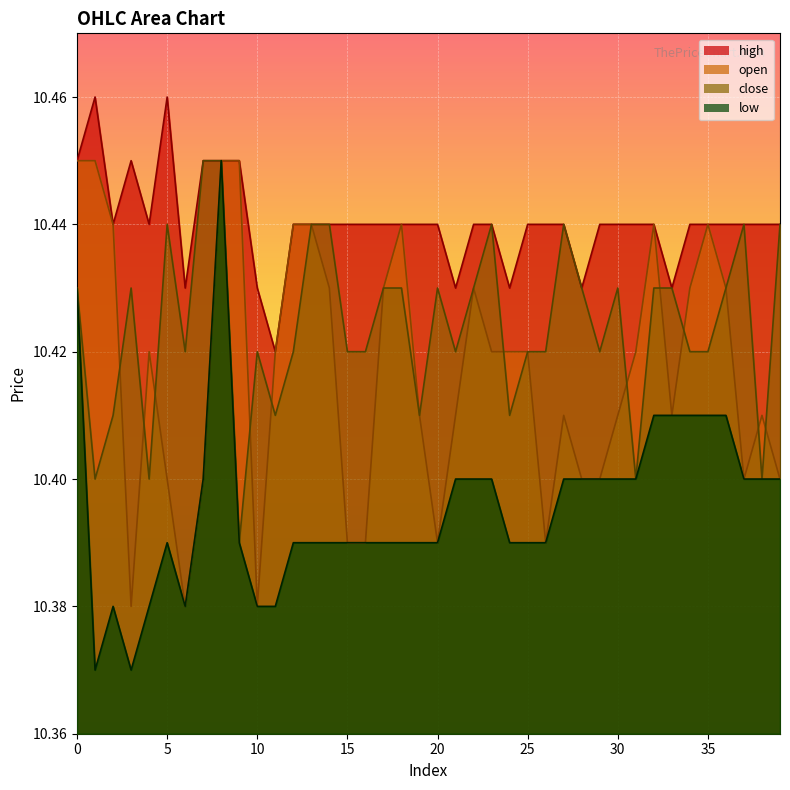

Reading left to right, list all the values displayed in this chart.

open: 0=10.4	1=10.4	2=10.4	3=10.4	4=10.4	5=10.4	6=10.4	7=10.4	8=10.4	9=10.4	10=10.4	11=10.4	12=10.4	13=10.4	14=10.4	15=10.4	16=10.4	17=10.4	18=10.4	19=10.4	20=10.4	21=10.4	22=10.4	23=10.4	24=10.4	25=10.4	26=10.4	27=10.4	28=10.4	29=10.4	30=10.4	31=10.4	32=10.4	33=10.4	34=10.4	35=10.4	36=10.4	37=10.4	38=10.4	39=10.4
close: 0=10.4	1=10.4	2=10.4	3=10.4	4=10.4	5=10.4	6=10.4	7=10.4	8=10.4	9=10.4	10=10.4	11=10.4	12=10.4	13=10.4	14=10.4	15=10.4	16=10.4	17=10.4	18=10.4	19=10.4	20=10.4	21=10.4	22=10.4	23=10.4	24=10.4	25=10.4	26=10.4	27=10.4	28=10.4	29=10.4	30=10.4	31=10.4	32=10.4	33=10.4	34=10.4	35=10.4	36=10.4	37=10.4	38=10.4	39=10.4
high: 0=10.4	1=10.5	2=10.4	3=10.4	4=10.4	5=10.5	6=10.4	7=10.4	8=10.4	9=10.4	10=10.4	11=10.4	12=10.4	13=10.4	14=10.4	15=10.4	16=10.4	17=10.4	18=10.4	19=10.4	20=10.4	21=10.4	22=10.4	23=10.4	24=10.4	25=10.4	26=10.4	27=10.4	28=10.4	29=10.4	30=10.4	31=10.4	32=10.4	33=10.4	34=10.4	35=10.4	36=10.4	37=10.4	38=10.4	39=10.4
low: 0=10.4	1=10.4	2=10.4	3=10.4	4=10.4	5=10.4	6=10.4	7=10.4	8=10.4	9=10.4	10=10.4	11=10.4	12=10.4	13=10.4	14=10.4	15=10.4	16=10.4	17=10.4	18=10.4	19=10.4	20=10.4	21=10.4	22=10.4	23=10.4	24=10.4	25=10.4	26=10.4	27=10.4	28=10.4	29=10.4	30=10.4	31=10.4	32=10.4	33=10.4	34=10.4	35=10.4	36=10.4	37=10.4	38=10.4	39=10.4